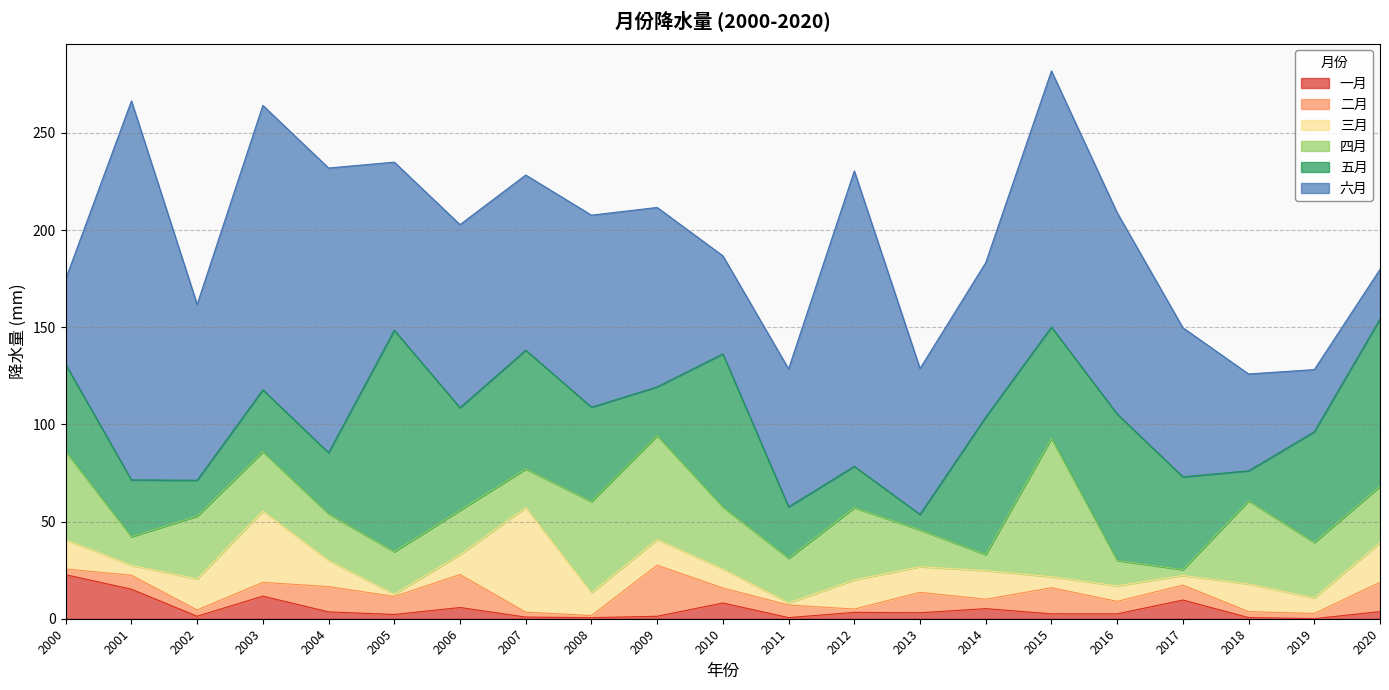

In 一月, how many points are lower than both neighbors (excluding endpoints)?

7